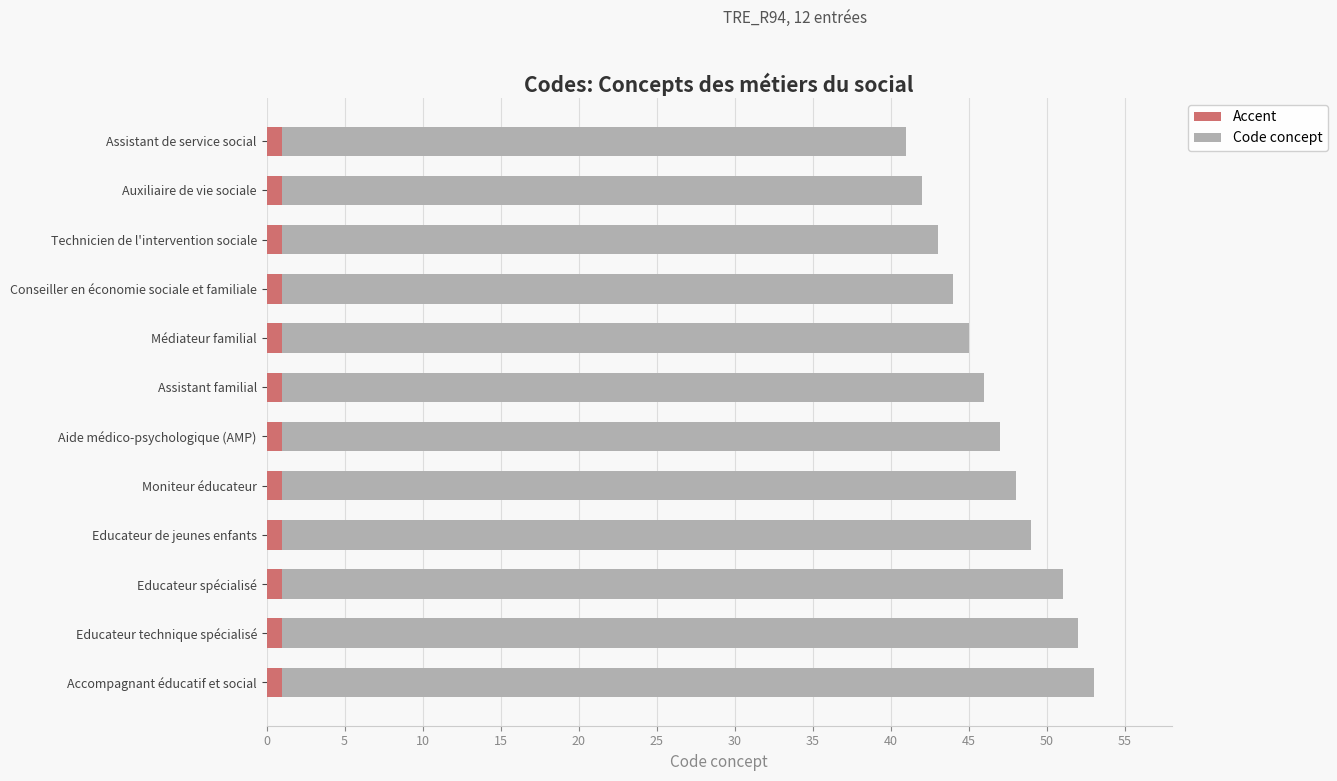

What is the sum of all Accent values?

12